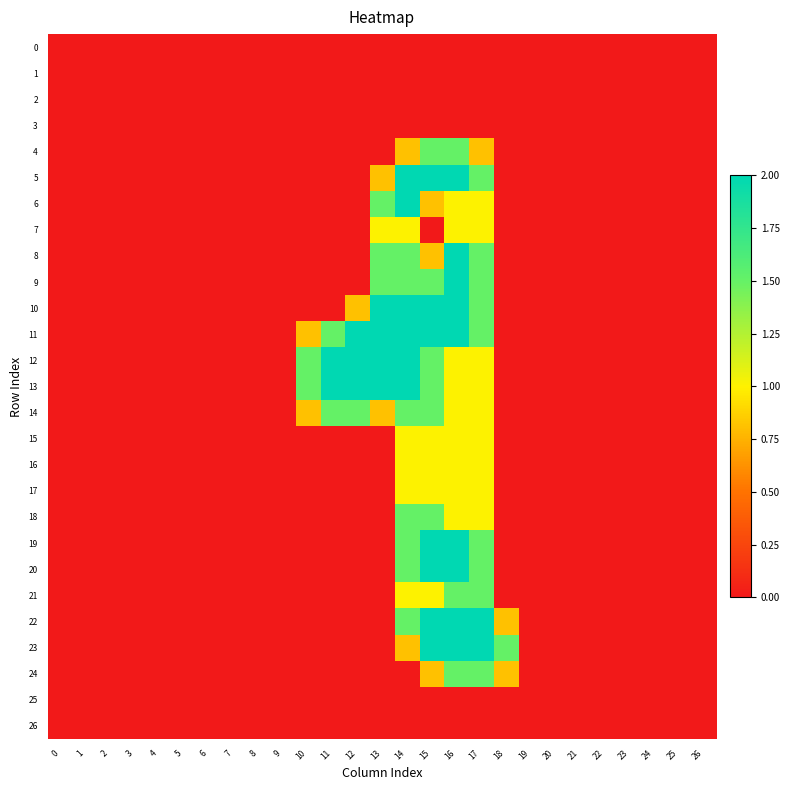

How many series are shown in this chart?

27